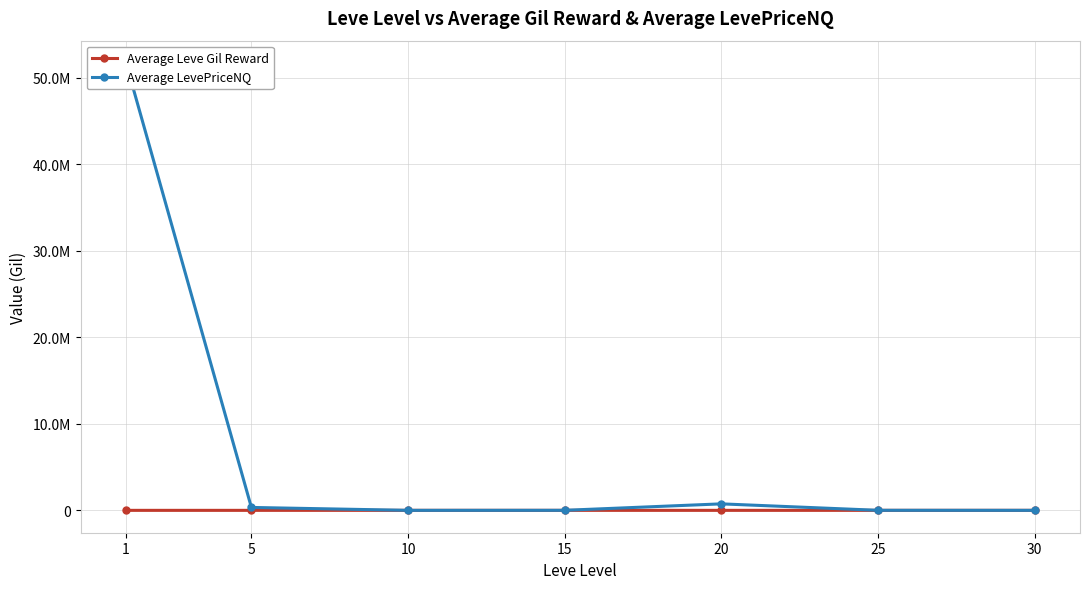

At which category does Average Leve Gil Reward reach its first local valley?

20